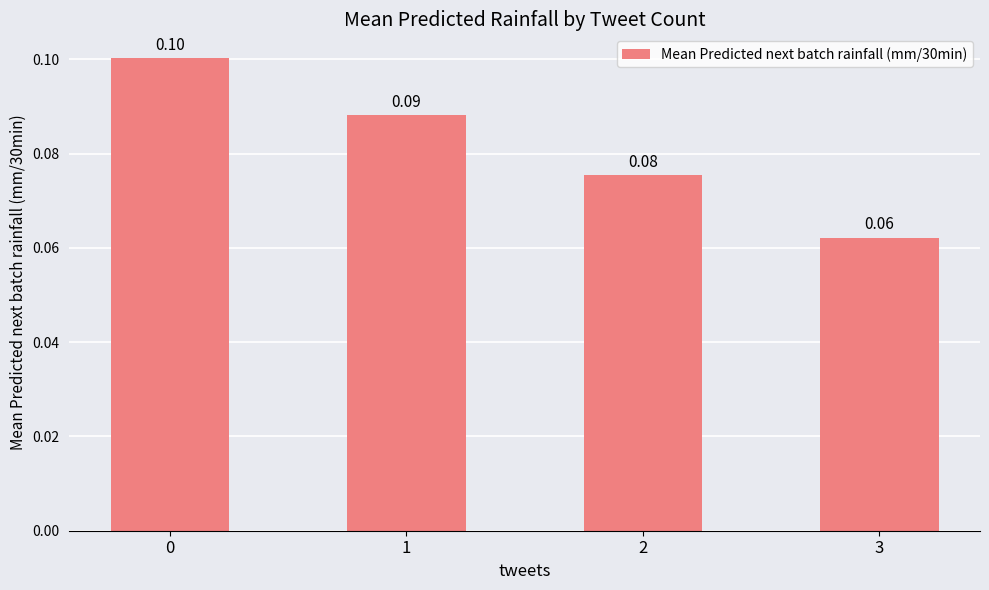

List the labels in order of value, smallest first.

3, 2, 1, 0